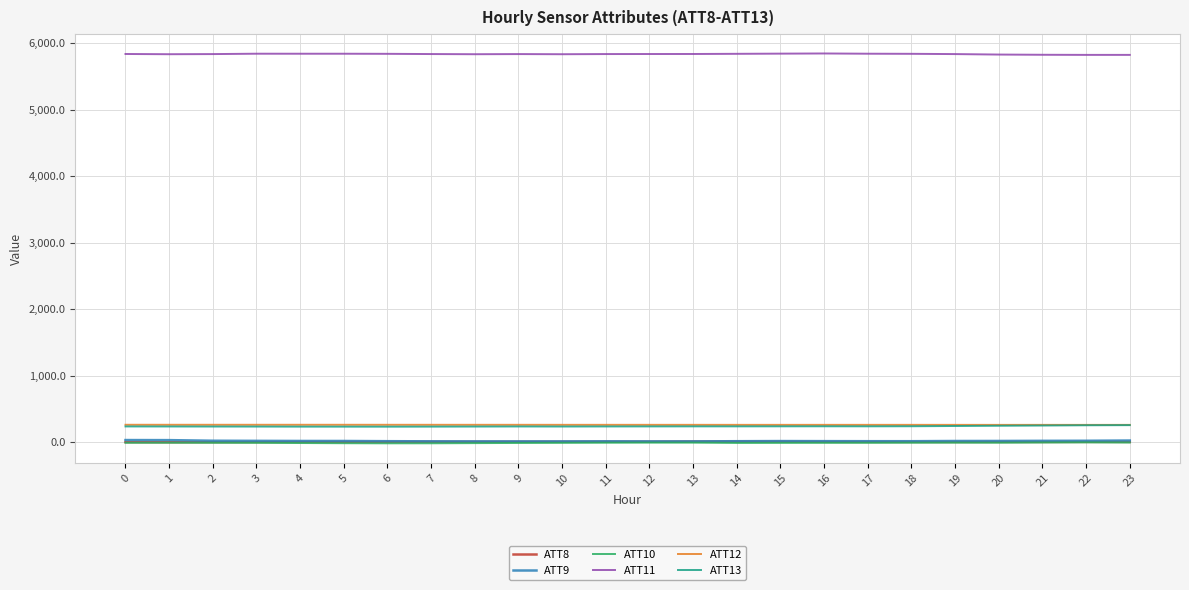

The value of ATT11 at 7 is 8343.2. True or false?

False